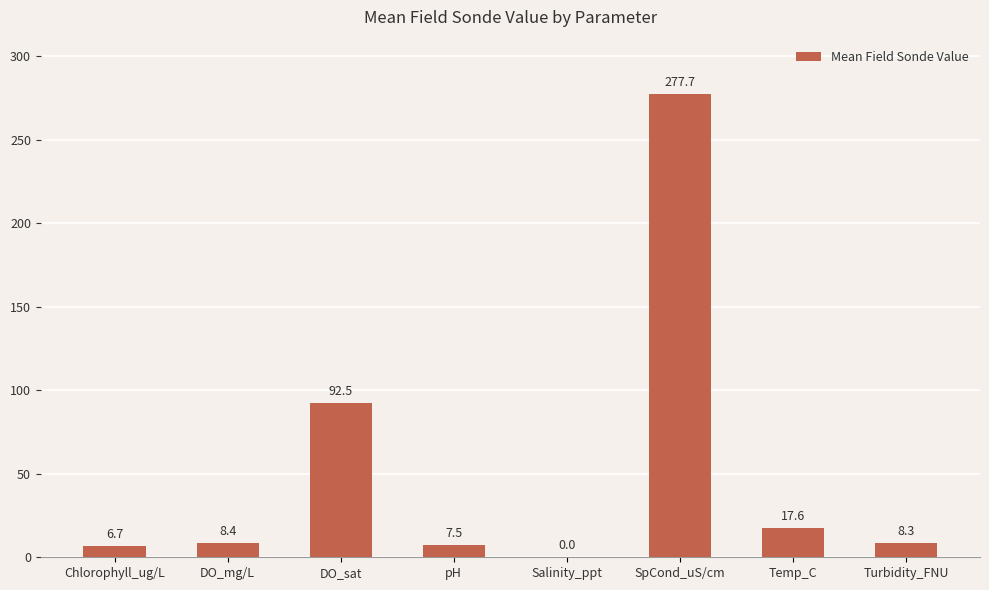

What is the greatest value displayed?

277.7